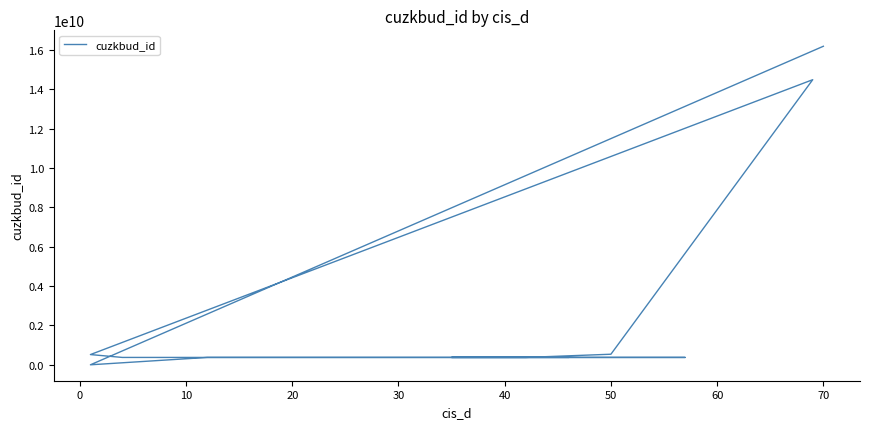

What is the sum of all values?

44823766257